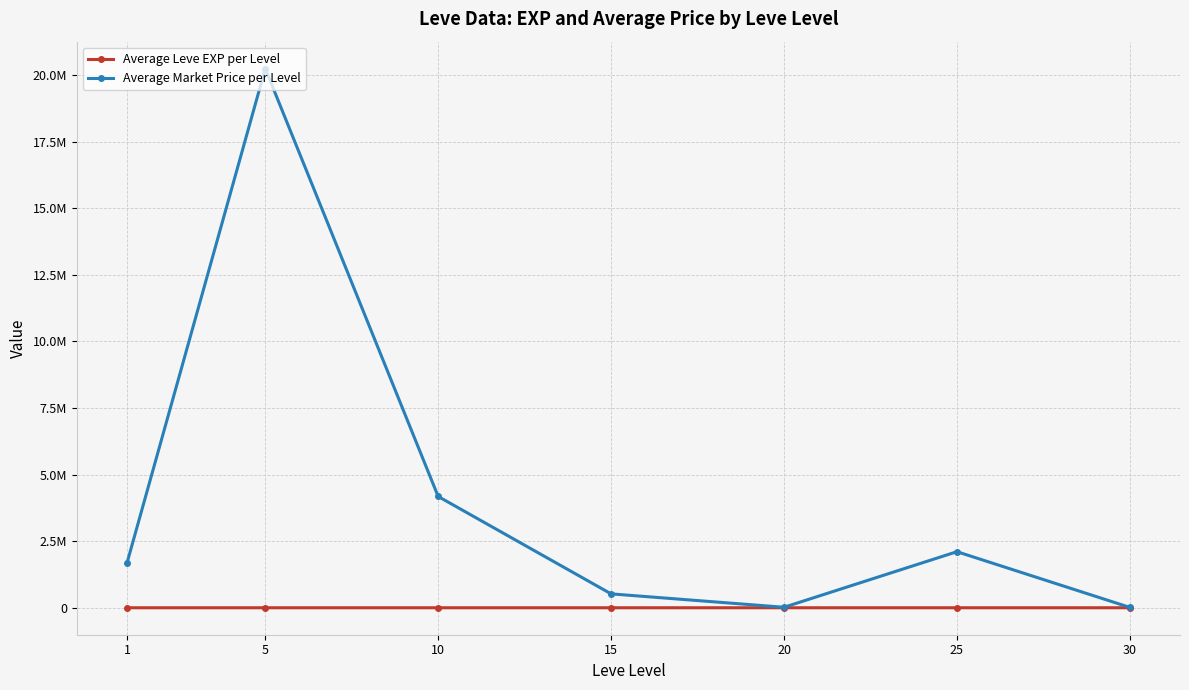

At which category is the sum across all series the highest?

5